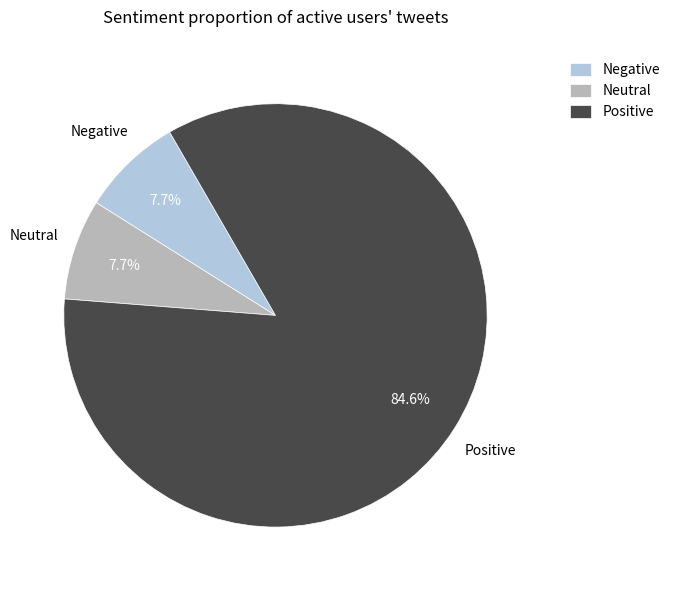

Which slice is the largest?

Positive